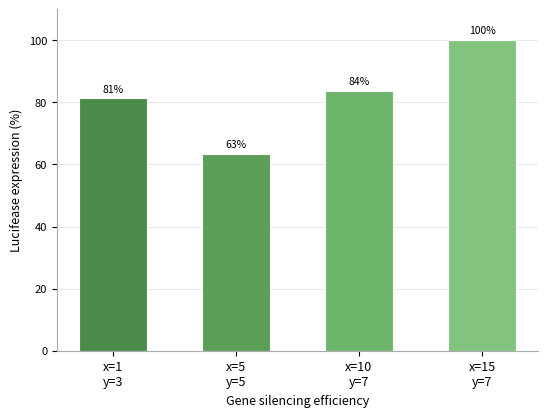

How many distinct data groups are displayed?

1